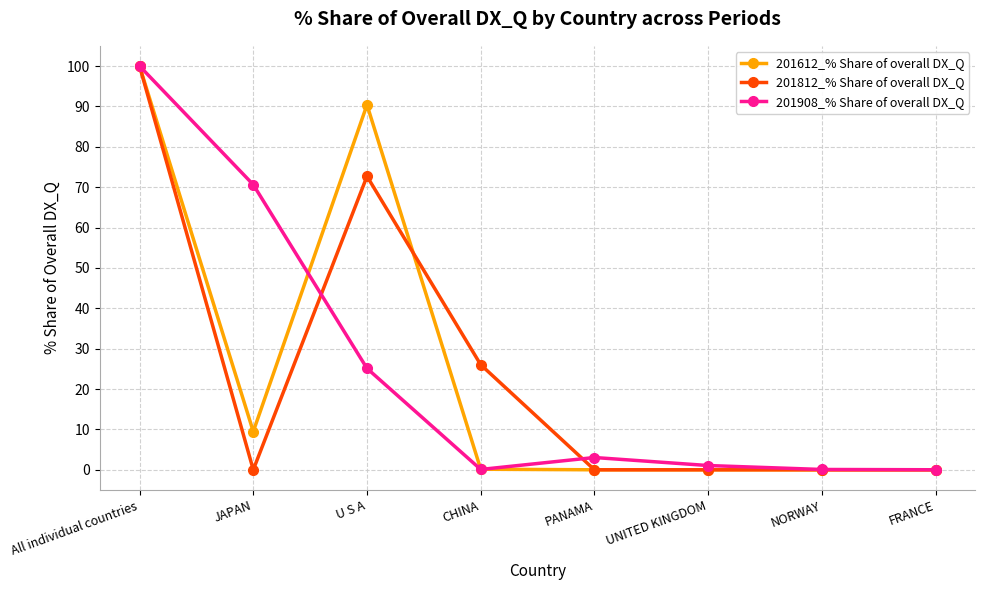

What are all the series names shown in the legend?

201612_% Share of overall DX_Q, 201812_% Share of overall DX_Q, 201908_% Share of overall DX_Q